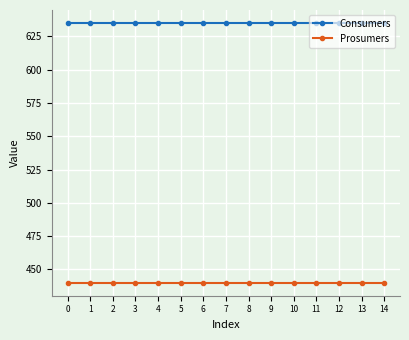

What is the highest value of the Prosumers series?

440